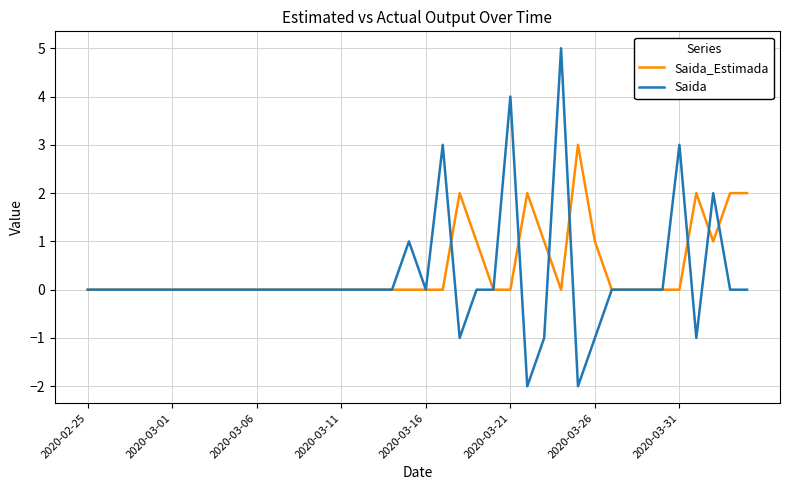

What is the greatest value displayed?

5